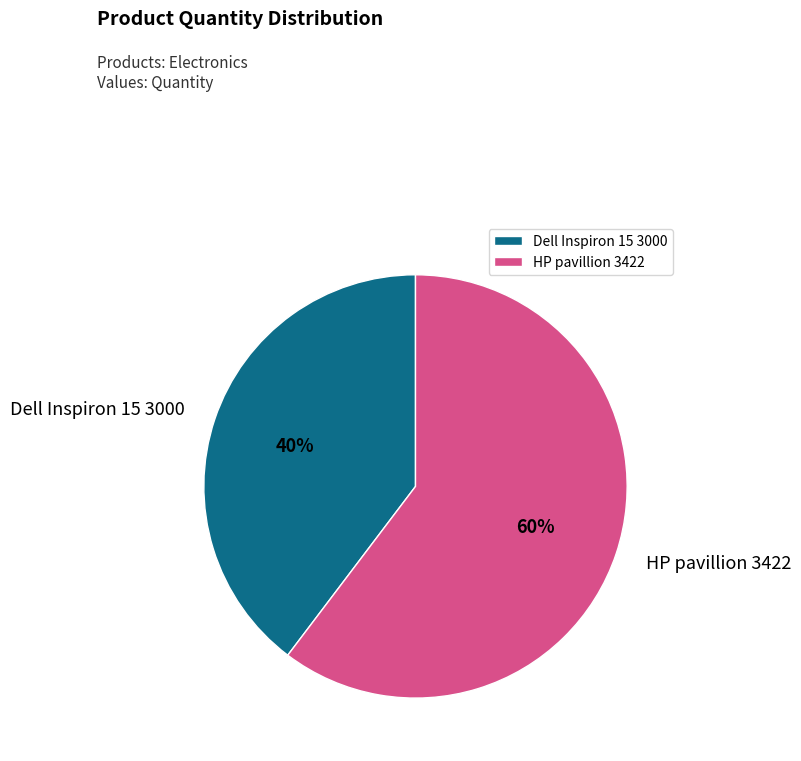

Which slice represents more than half of the pie?

HP pavillion 3422